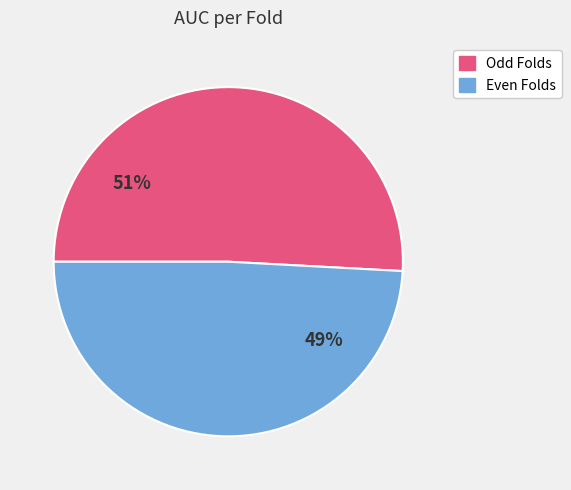

To the nearest percent, what percentage of the pie is Even Folds?

49%